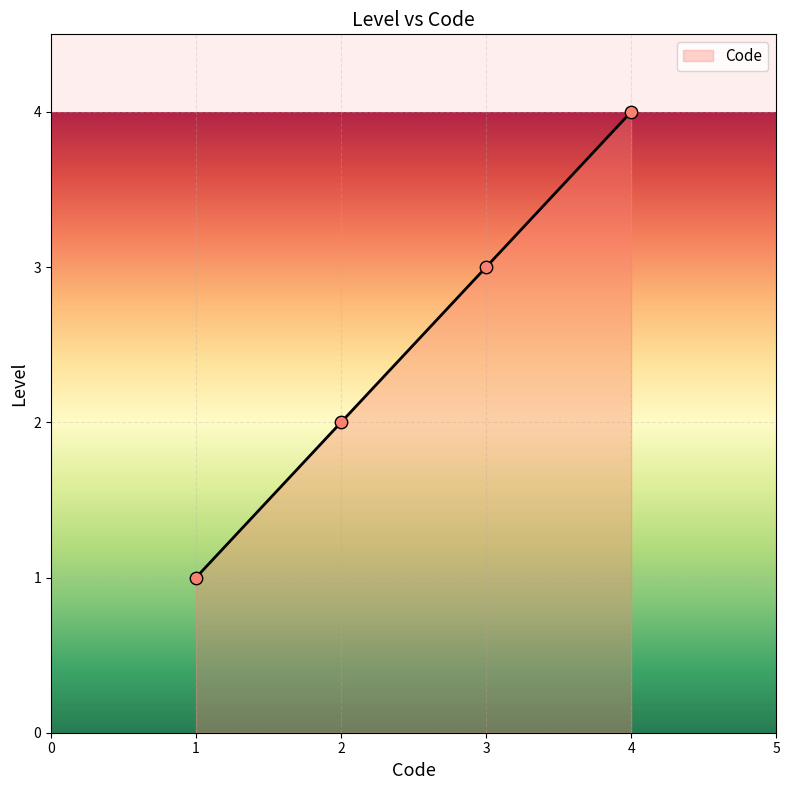

What is the change in value from 2 to 3?

+1